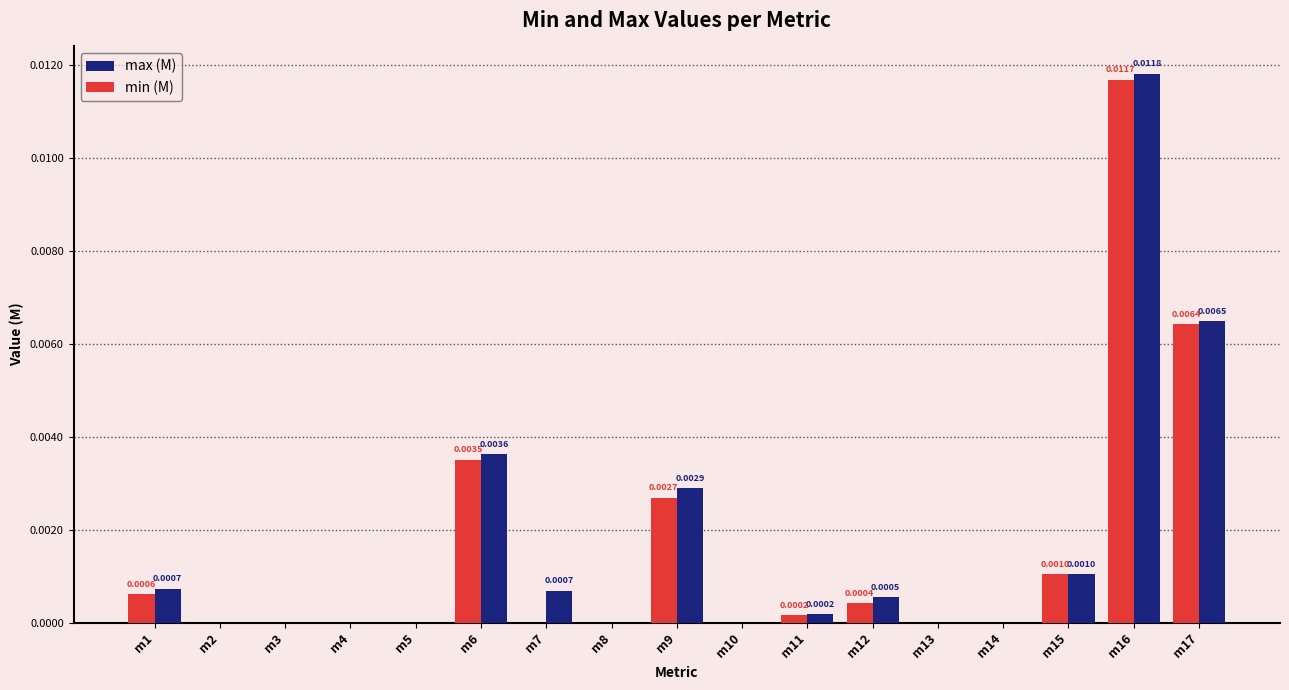

At which label does min (M) reach its peak?

m16